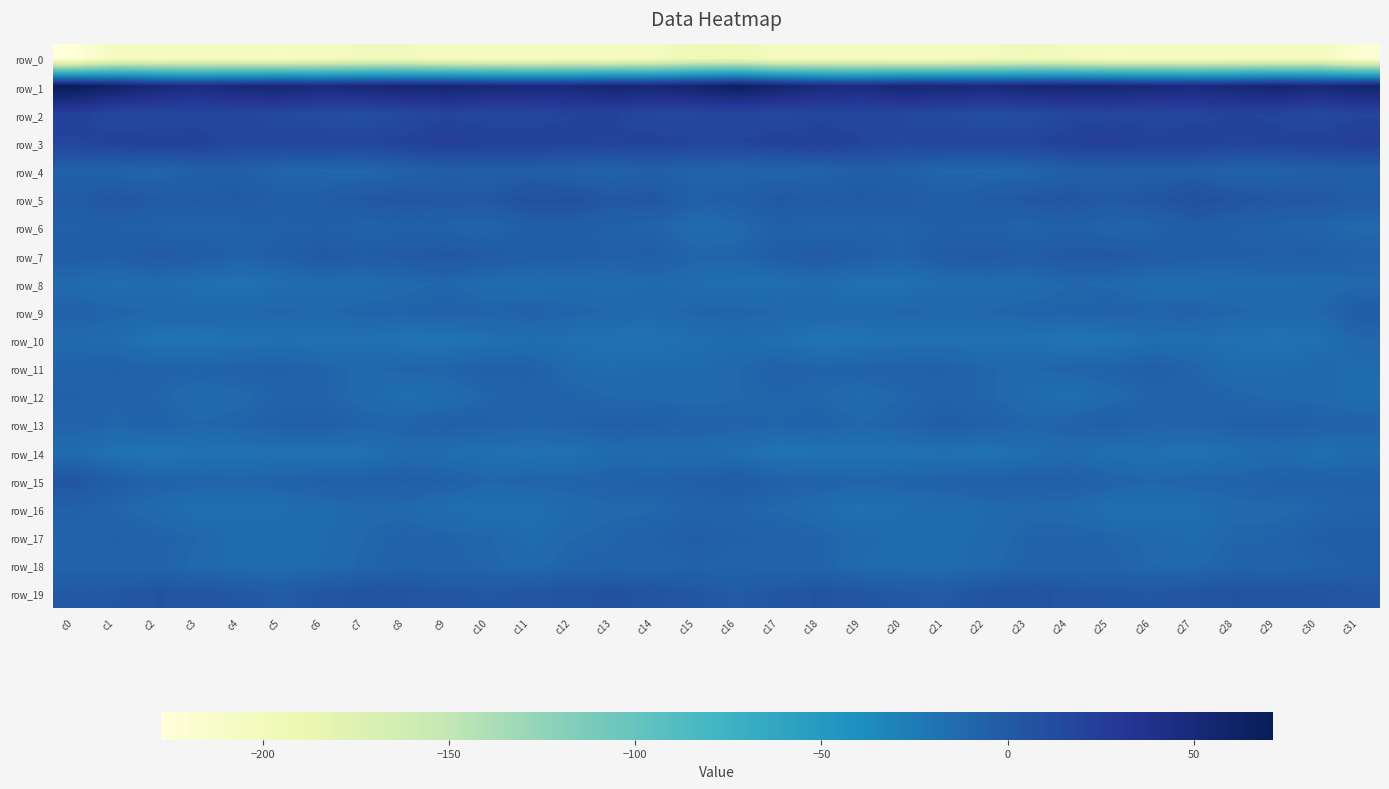

At which category is the sum across all series the highest?

c0